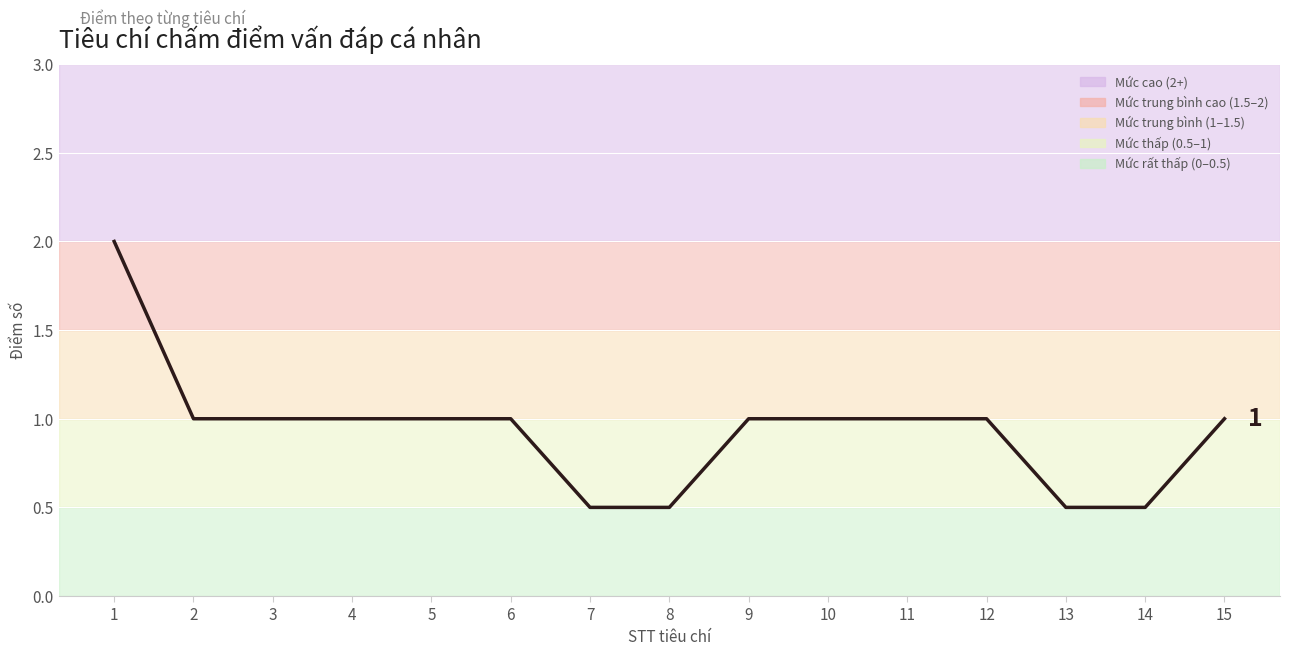

Count the values in the range 0 to 1.

14